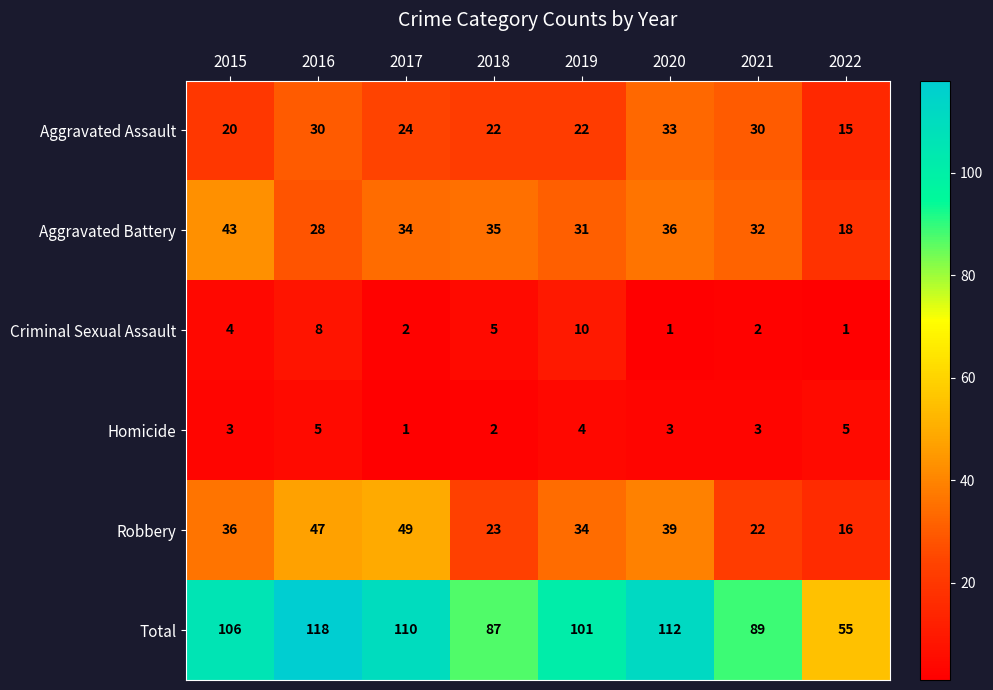

Count the number of categories in the chart.

8